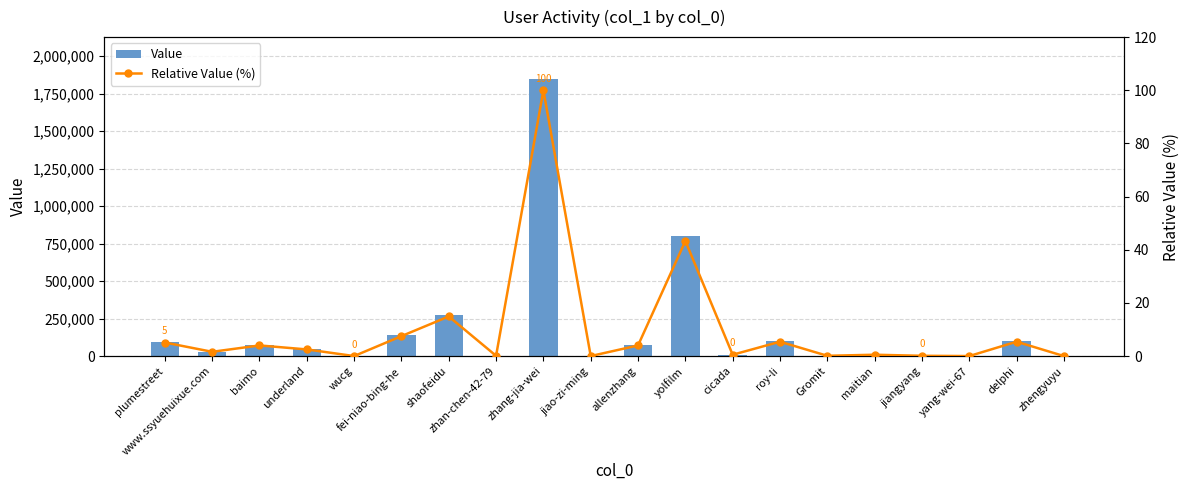

Is it true that Value equals 1281.0 at zhan-chen-42-79?

True